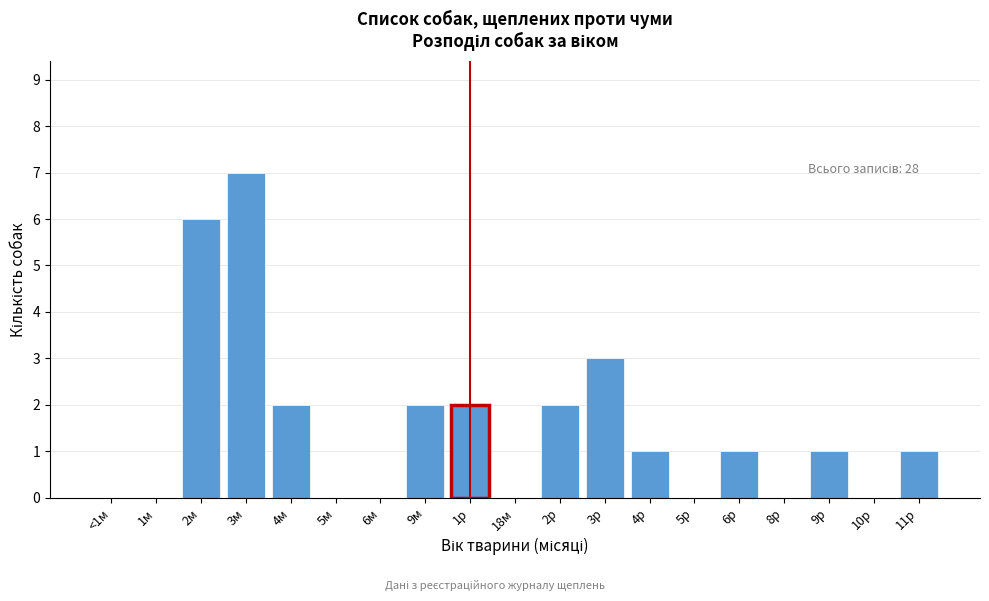

Reading left to right, transcribe all the data shown in this chart.

<1м=0	1м=0	2м=6	3м=7	4м=2	5м=0	6м=0	9м=2	1р=2	18м=0	2р=2	3р=3	4р=1	5р=0	6р=1	8р=0	9р=1	10р=0	11р=1